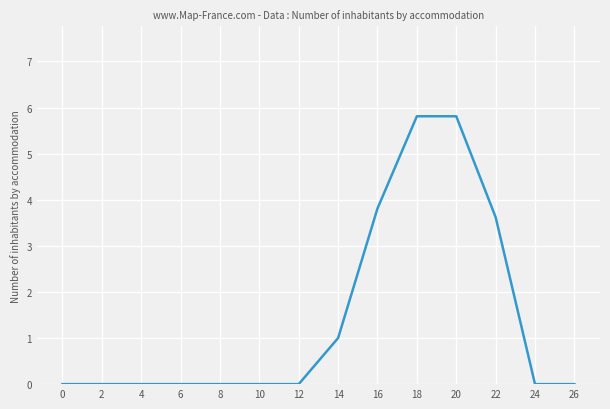

What is the difference between the maximum and minimum values?

5.8